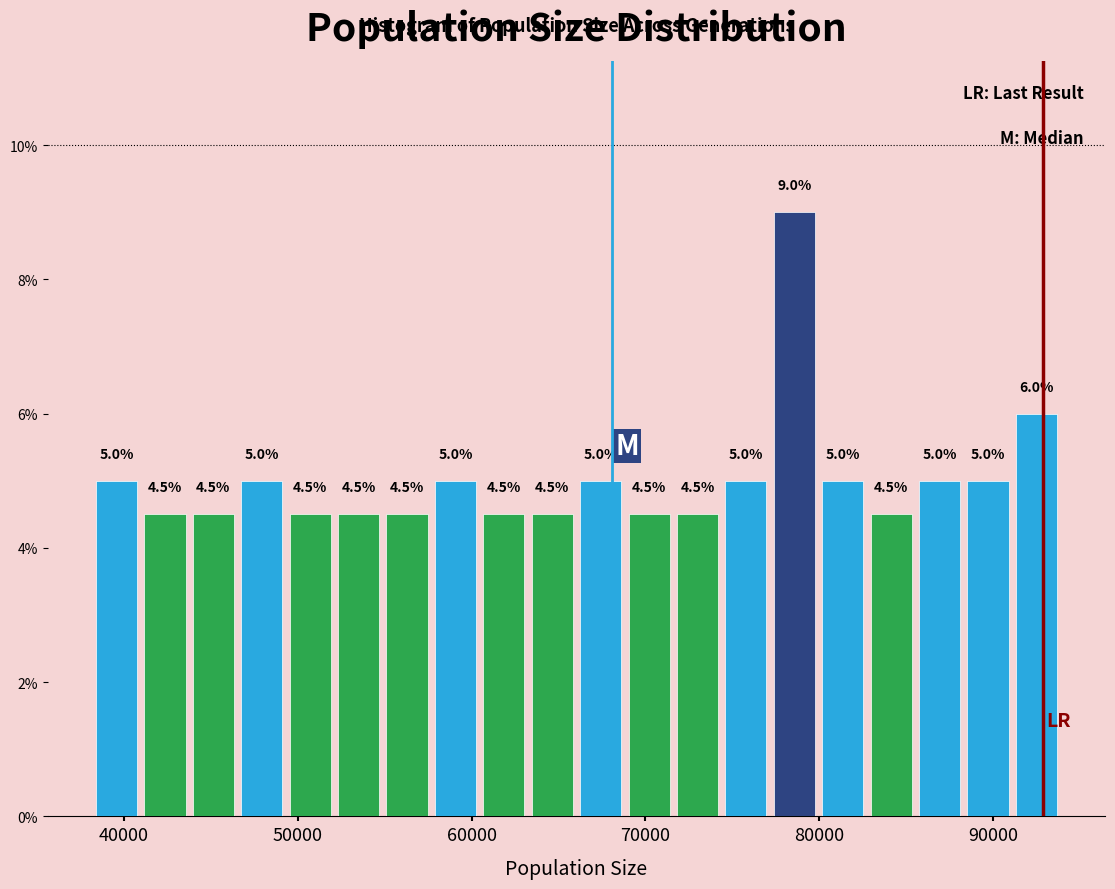

Read against the x-axis, roughly where is the centre of the tallest bar?

79000